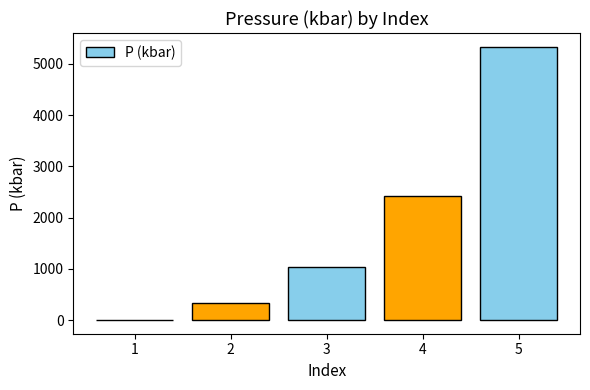

What is the change in value from 2 to 3?

+701.0